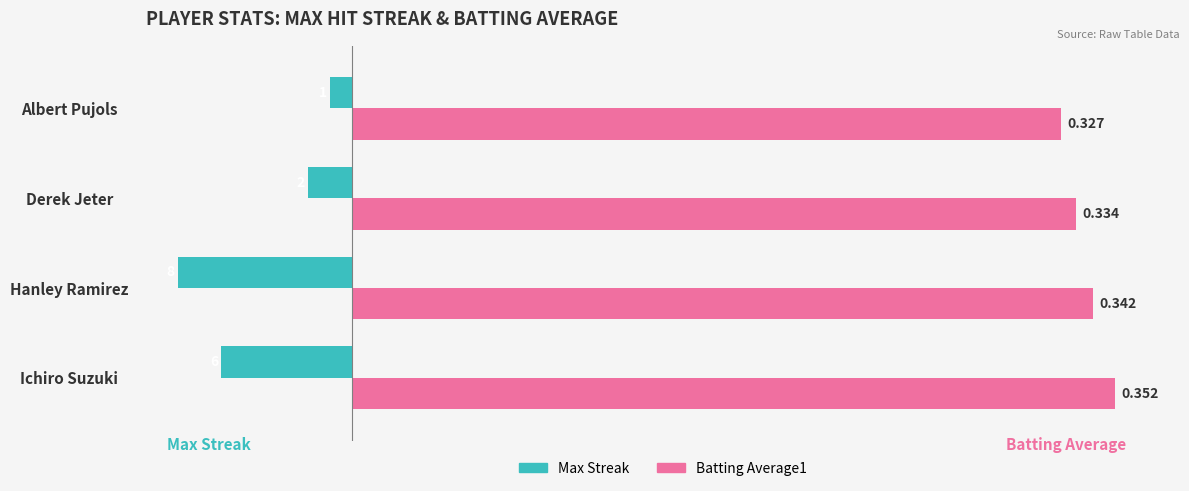

What are all the series names shown in the legend?

Max Streak, Batting Average1